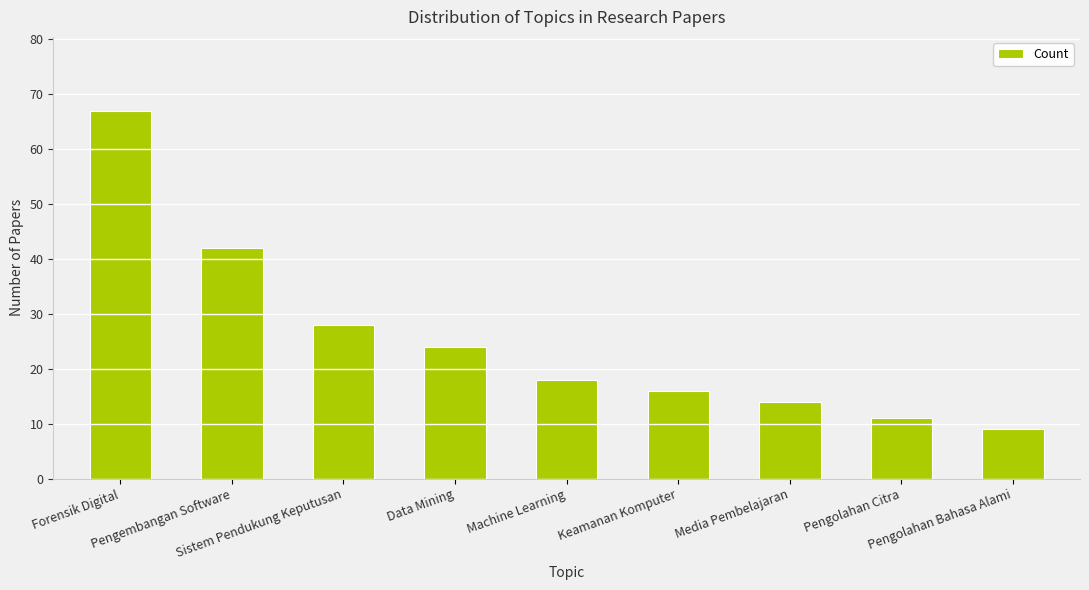

How many data points are less than 18?

4